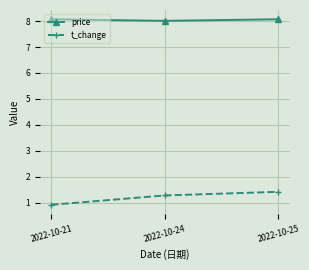

At 2022-10-21, list the series in order from smallest to largest.

t_change, price